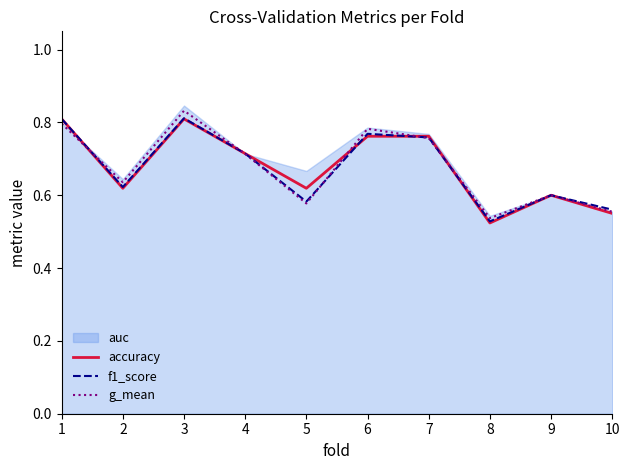

True or false: g_mean has a value of 0.8 at 1.

True